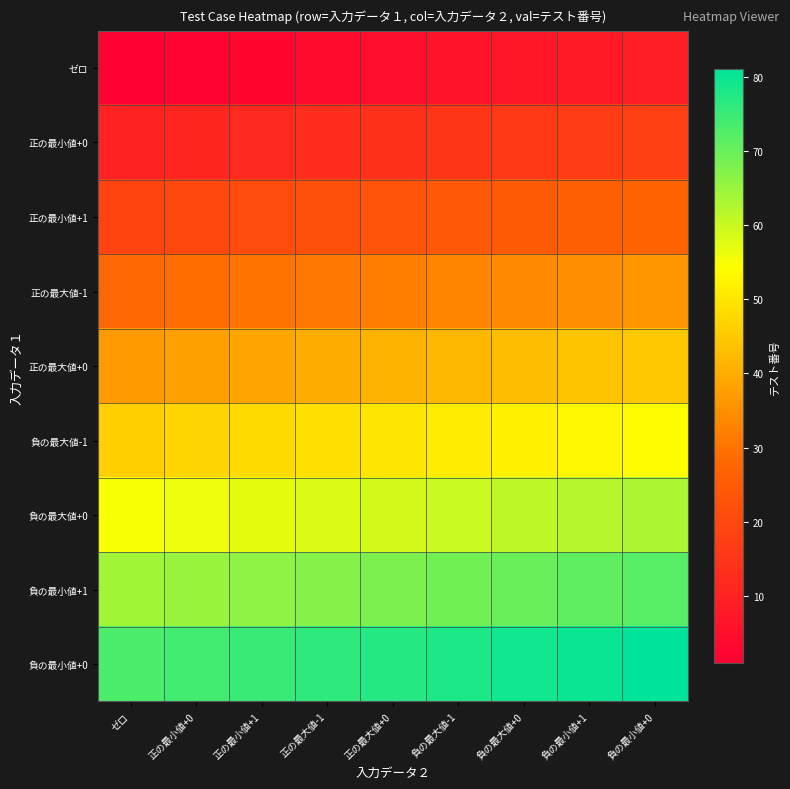

Which has a higher value, 正の最大値+0 or 負の最大値+0?

負の最大値+0